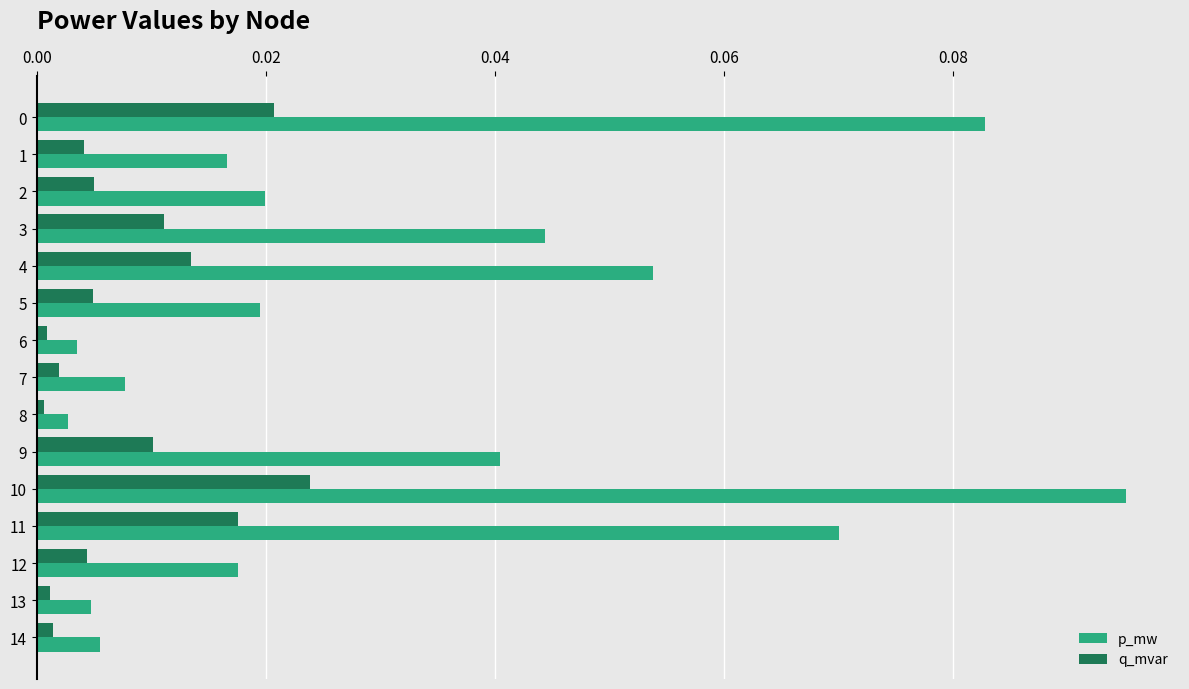

At which category does the chart reach its peak across all series?

10